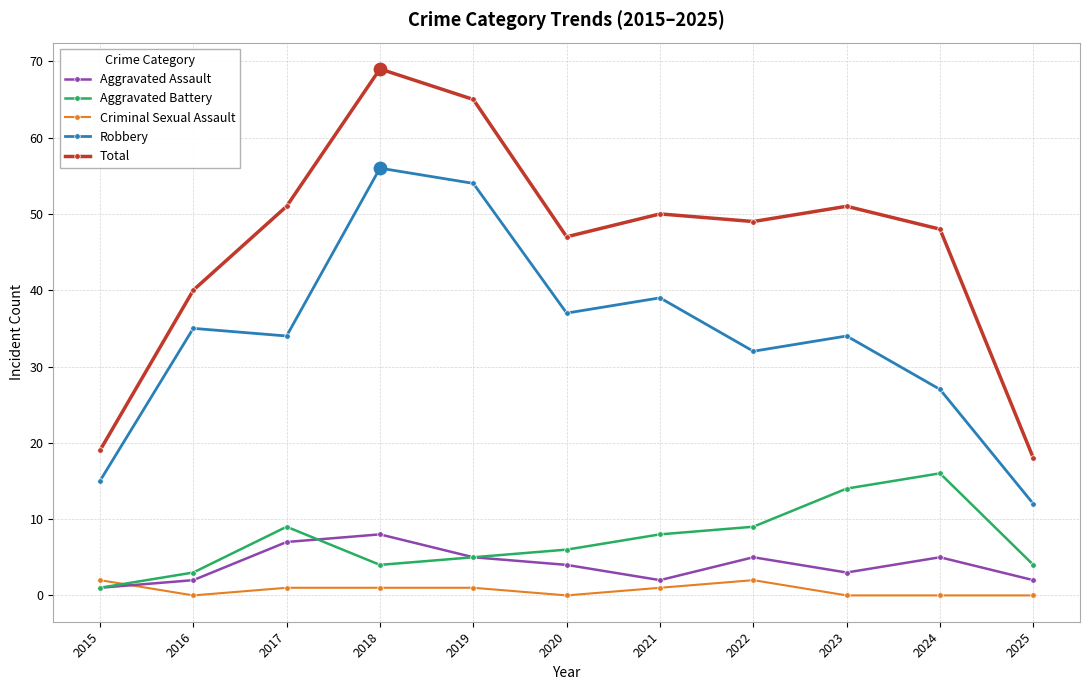

What is the difference between the highest and lowest values at 2022?

47